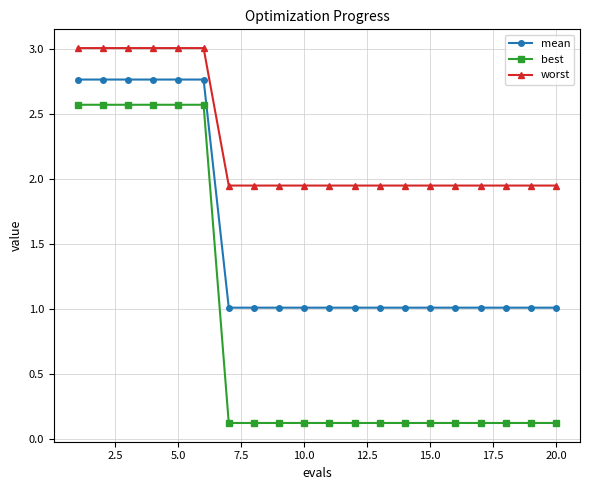

True or false: worst and best cross at least once.

False